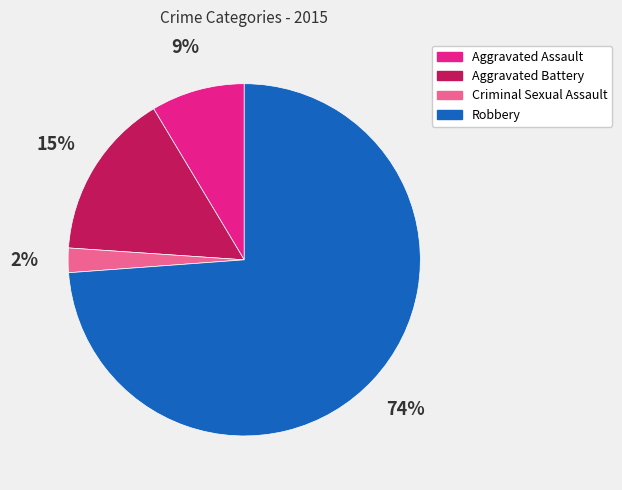

To the nearest percent, what is the combined percentage of Aggravated Assault and Aggravated Battery?

24%